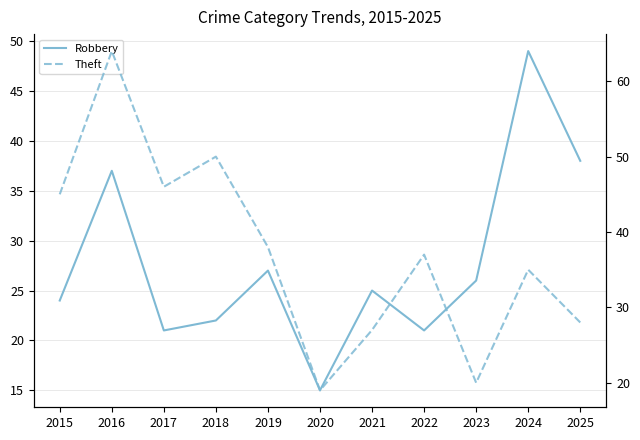

What are all the series names shown in the legend?

Robbery, Theft